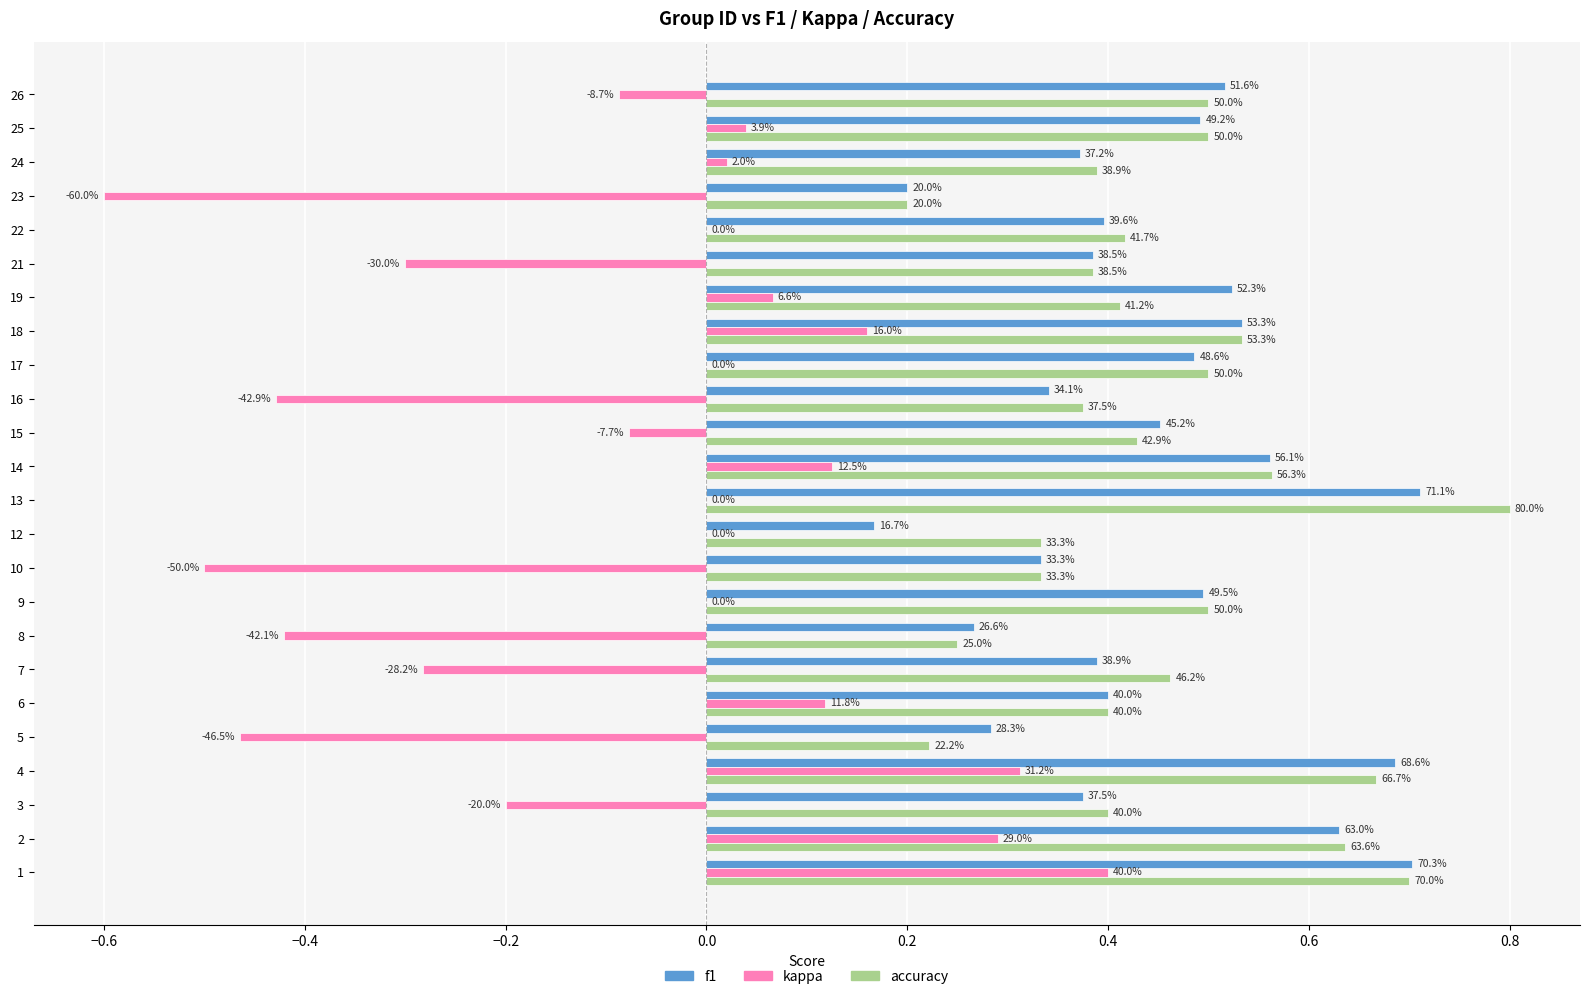

How many categories are shown in the chart?

24